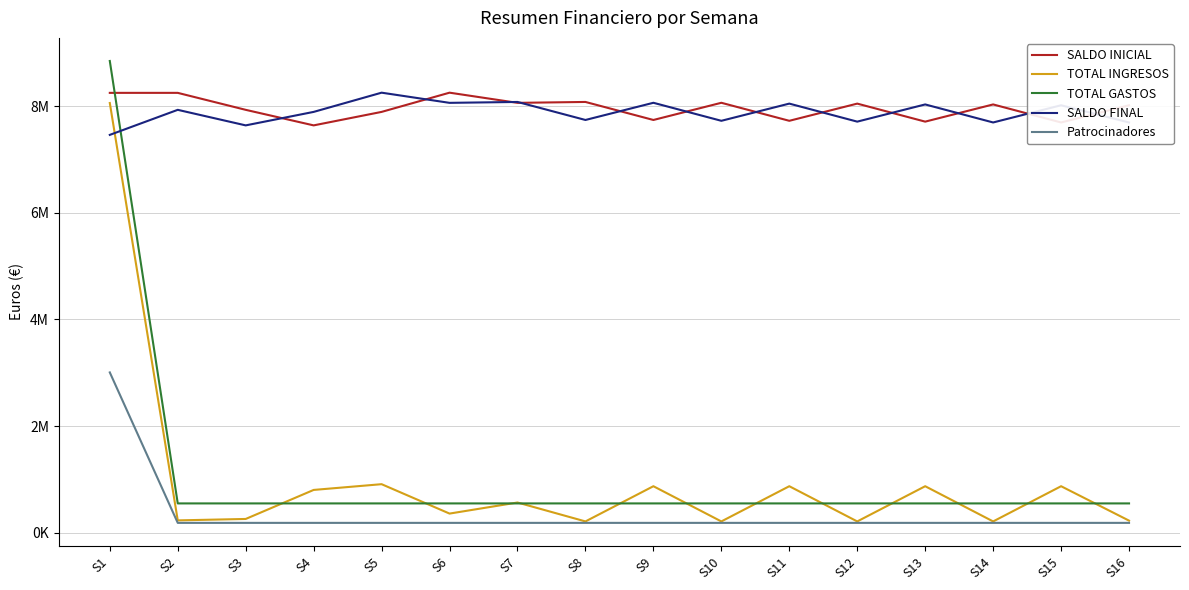

The TOTAL INGRESOS series shows 875030 at S11. True or false?

True